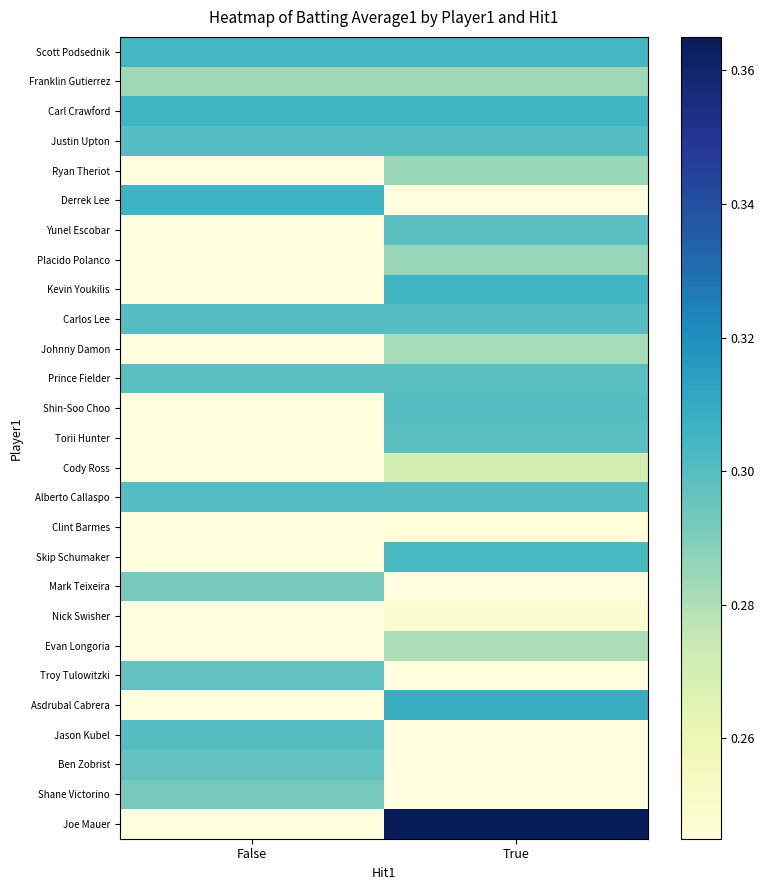

What is the approximate value of Scott Podsednik at False?

0.3